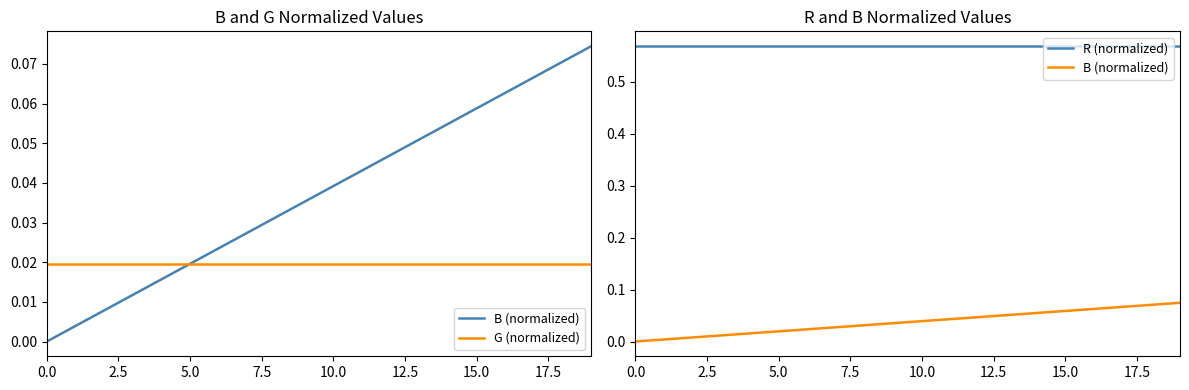

The value of G (normalized) at 18 is 0.0. True or false?

False